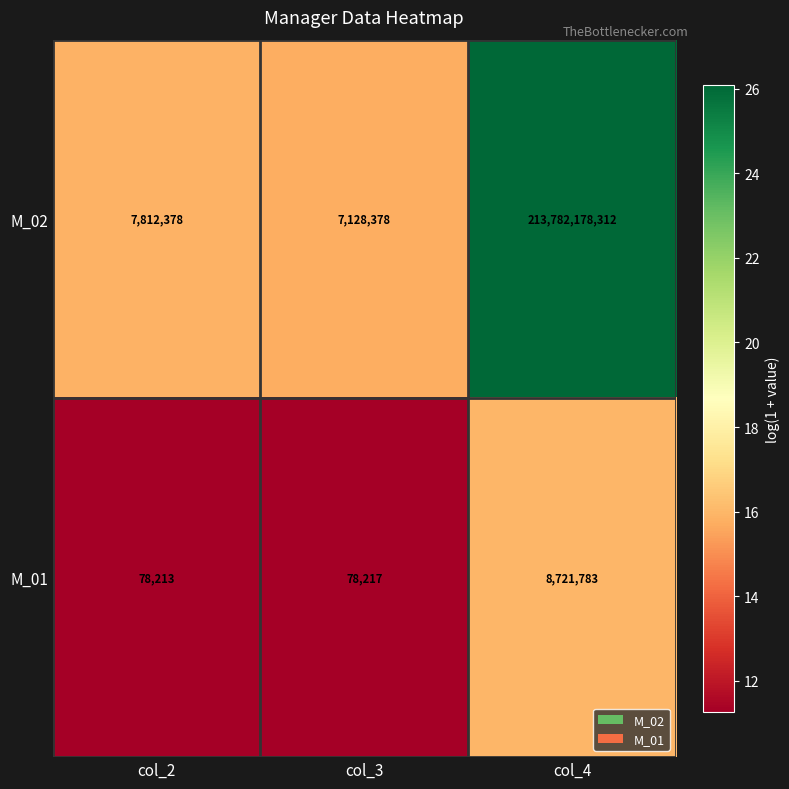

What is the difference between the M_02 values at col_4 and col_3?

213775049934